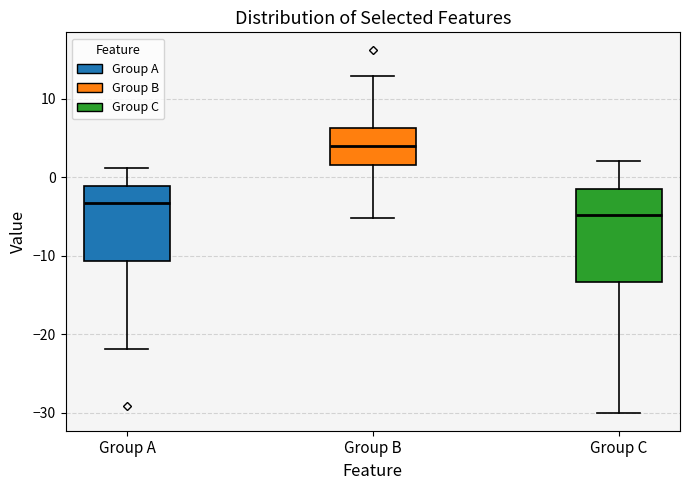

Which box's median line is the lowest?

Group C